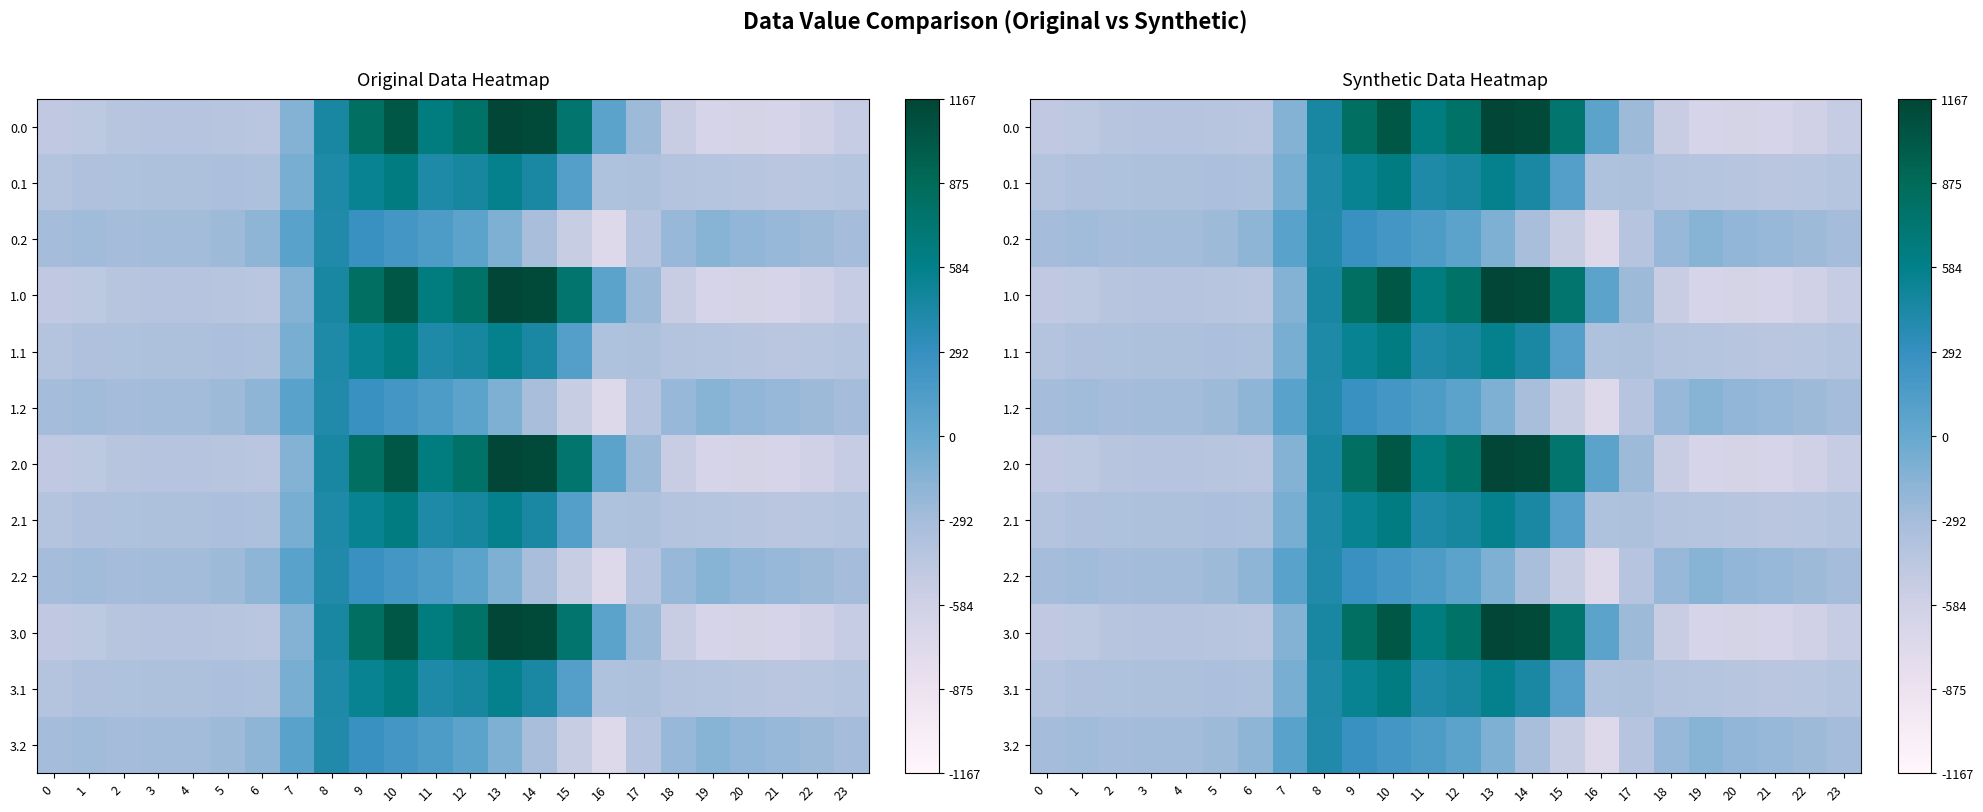

What is the minimum value for 0.2?

-721.2